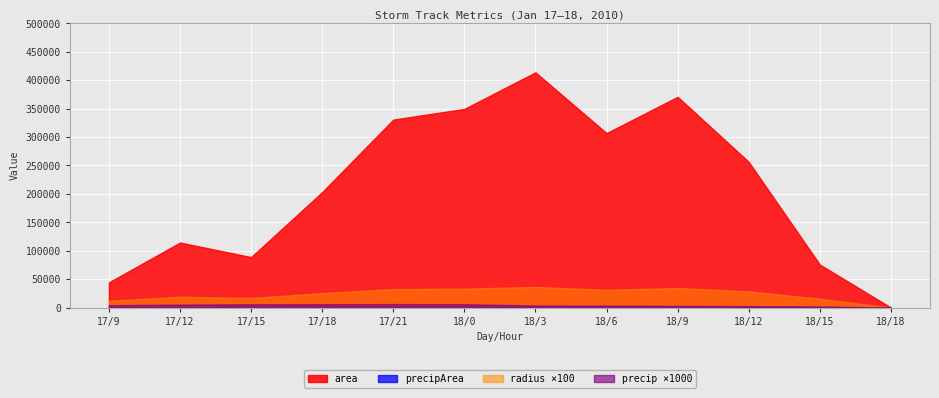

Rank the series at 17/18 from lowest to highest value.

precip, radius, precipArea, area